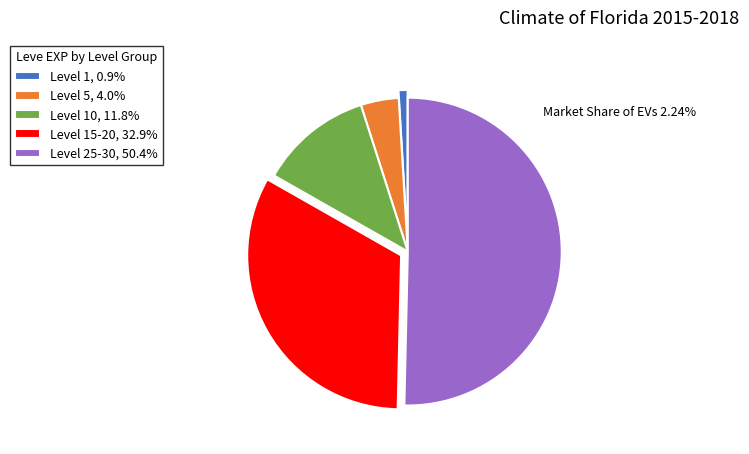

What is the ratio of the value at Level 10, 11.8% to the value at Level 5, 4.0%?

3.0